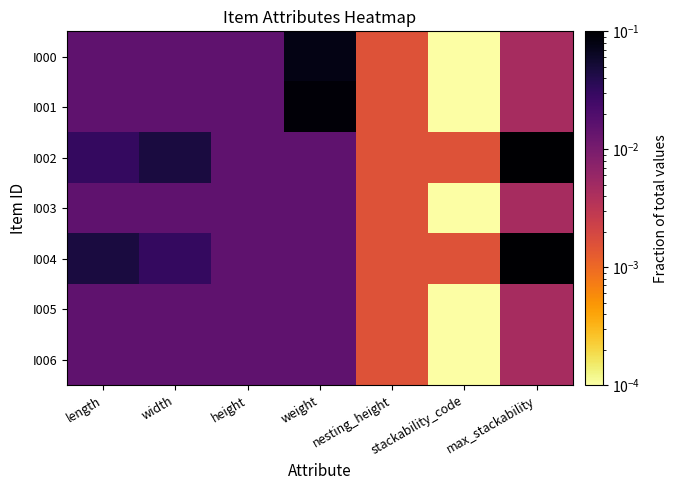

List the series in order of their peak value, lowest first.

I003, I005, I006, I000, I001, I002, I004